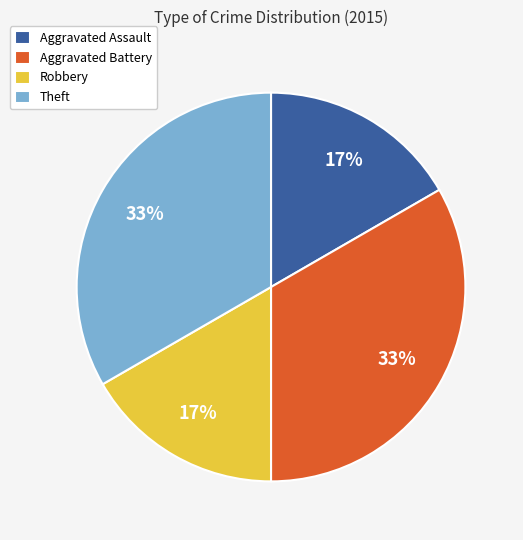

Does any single category account for the majority?

No